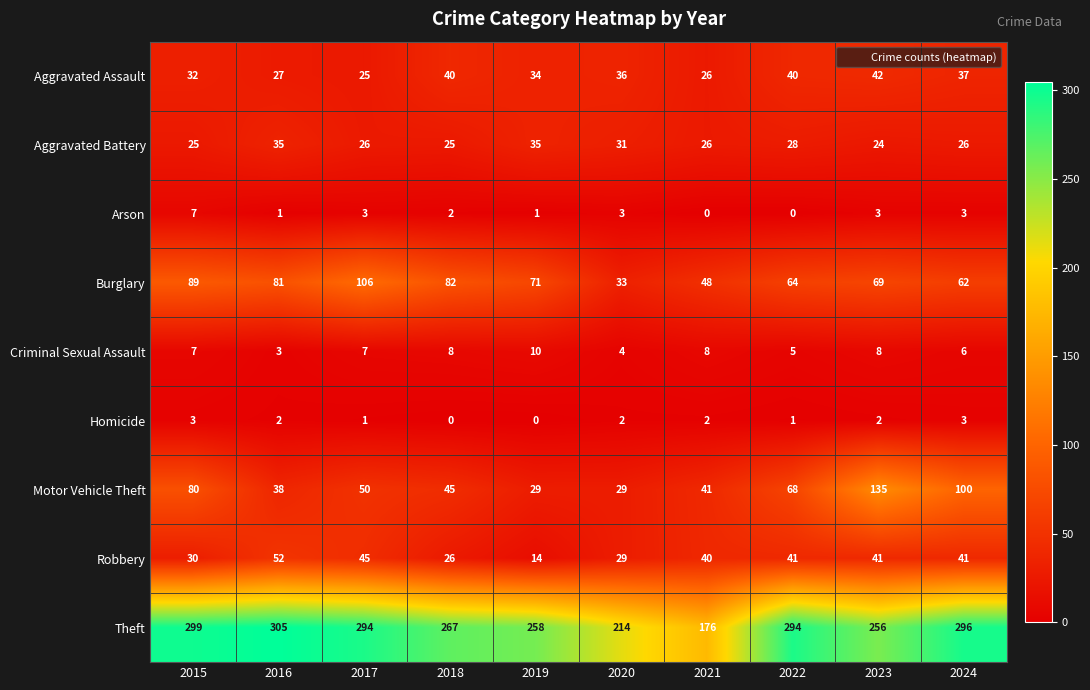

List the labels in order of Burglary value, smallest first.

2020, 2021, 2024, 2022, 2023, 2019, 2016, 2018, 2015, 2017